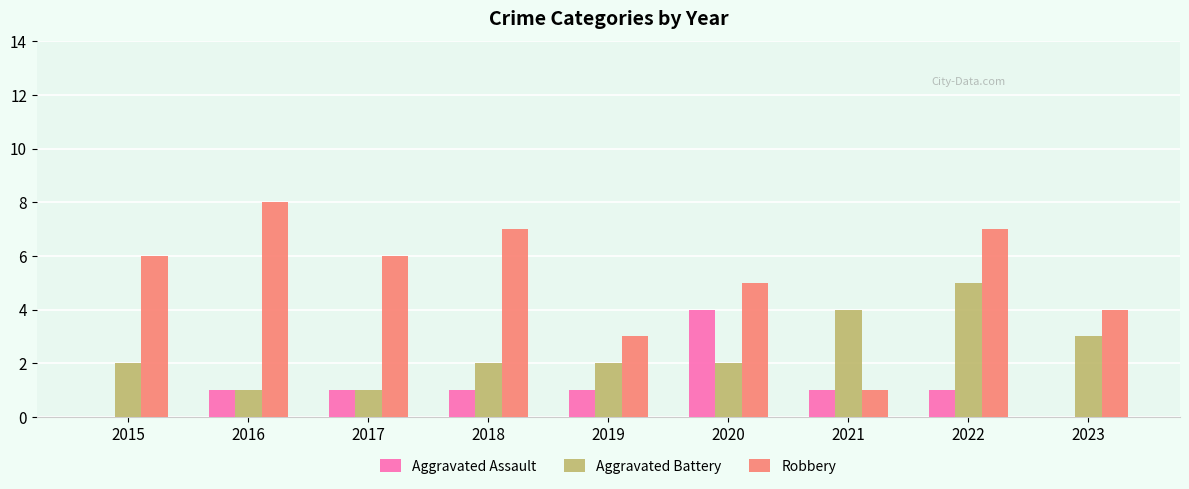

Reading left to right, extract all data points from this chart.

Aggravated Assault: 0	1	1	1	1	4	1	1	0
Aggravated Battery: 2	1	1	2	2	2	4	5	3
Robbery: 6	8	6	7	3	5	1	7	4